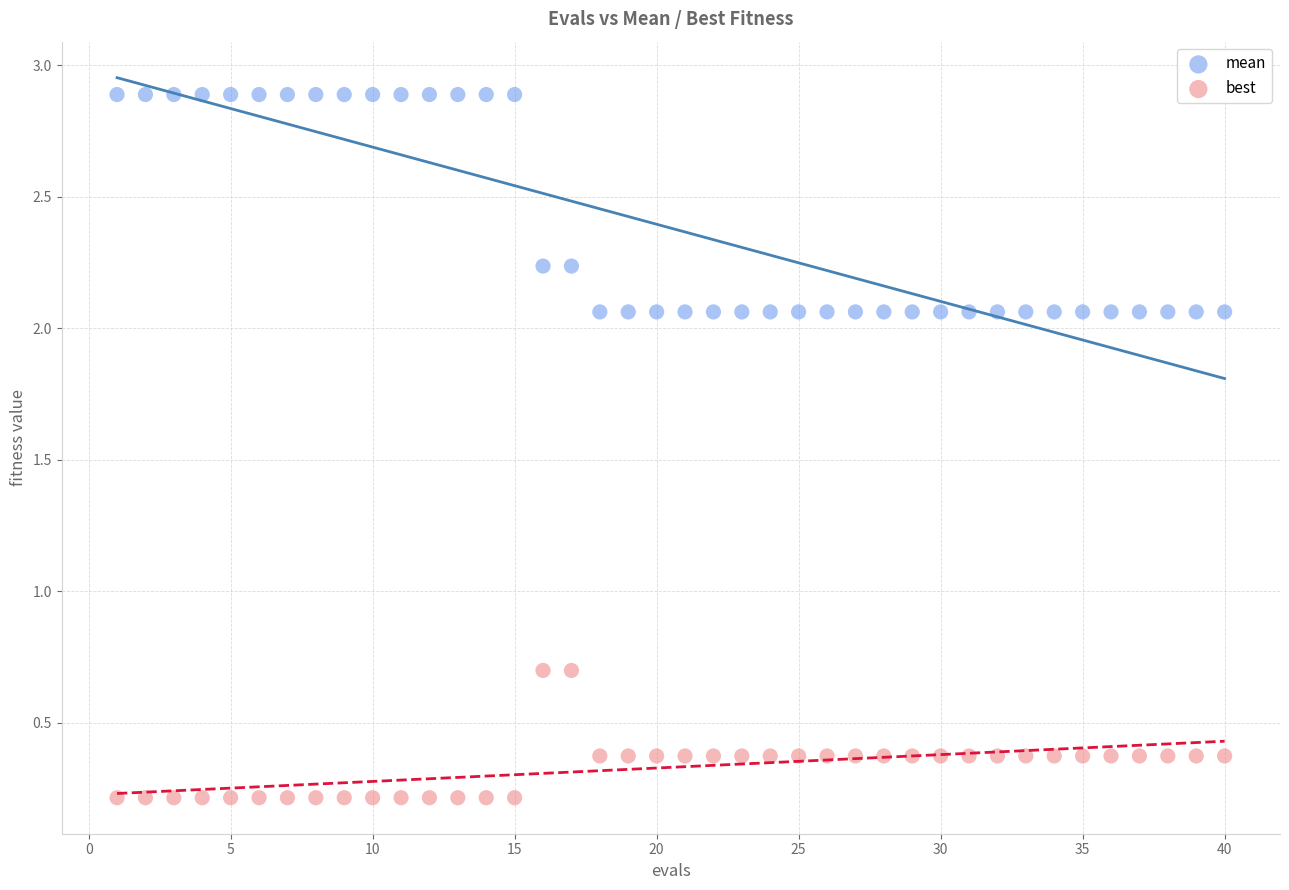

Which series contains the lowest Y value?

best